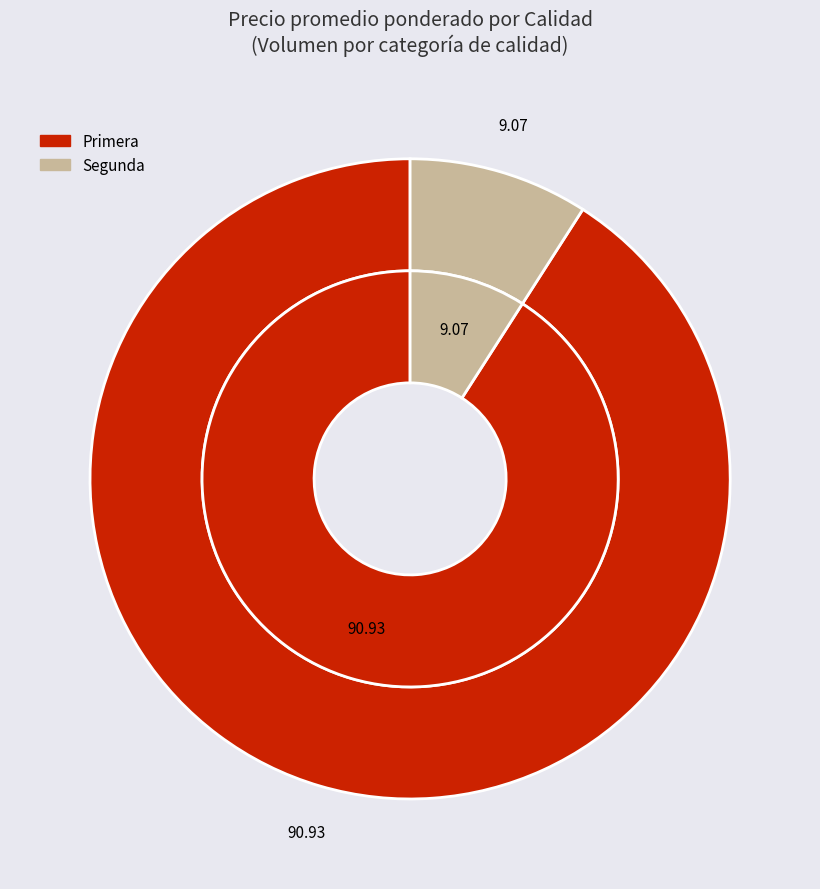

To the nearest percent, what is the average slice percentage?

50%